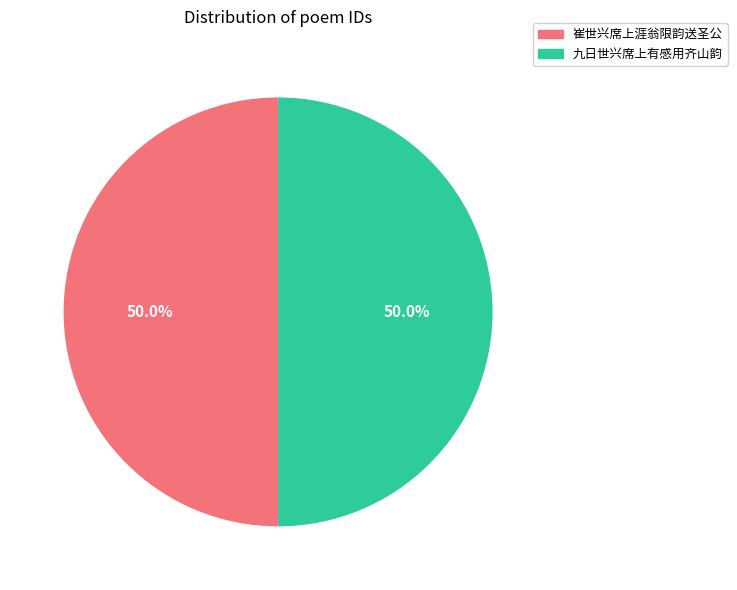

Approximately how many times larger is the value at 崔世兴席上涯翁限韵送圣公 compared to 九日世兴席上有感用齐山韵?

1.0